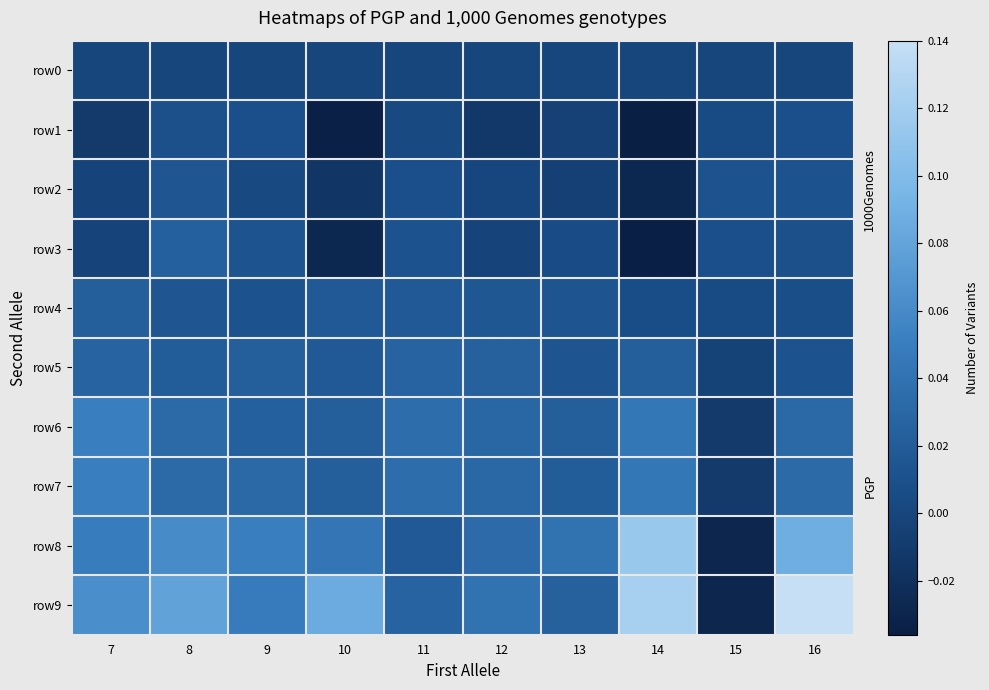

What is the sum of all row4 values?

0.1